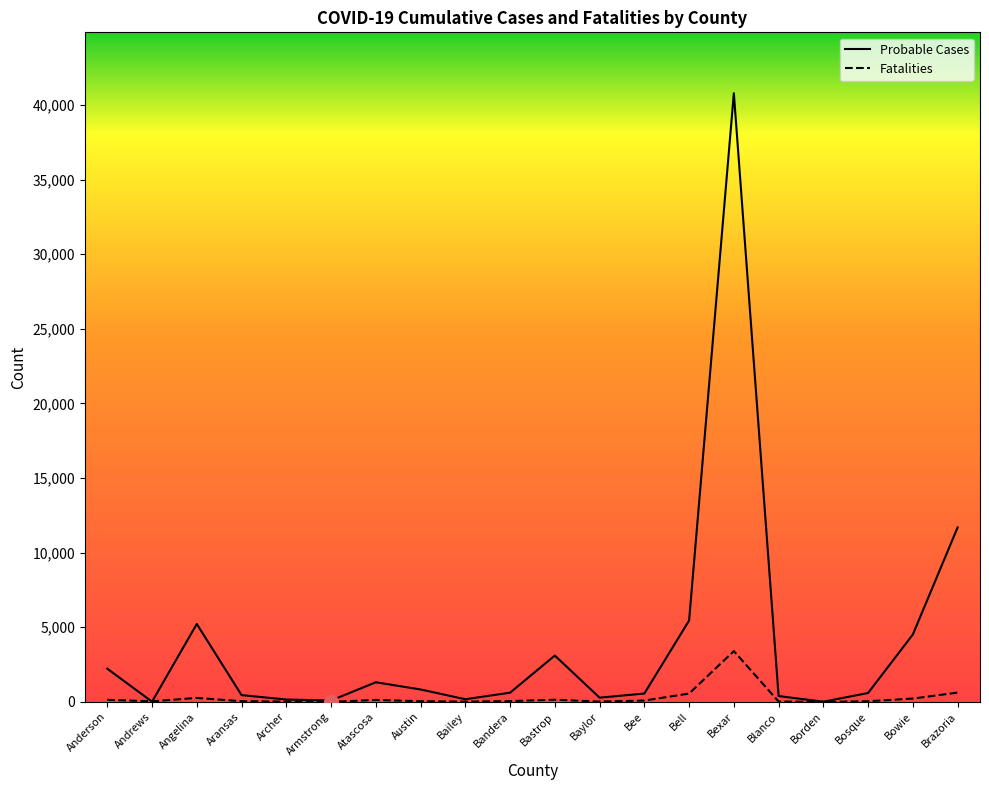

Rank the series by their maximum value, from lowest to highest.

Fatalities, Probable Cases